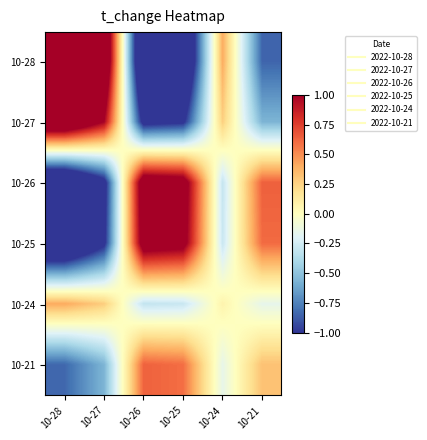

What is the difference between the highest and lowest values at 10-25?

2.8